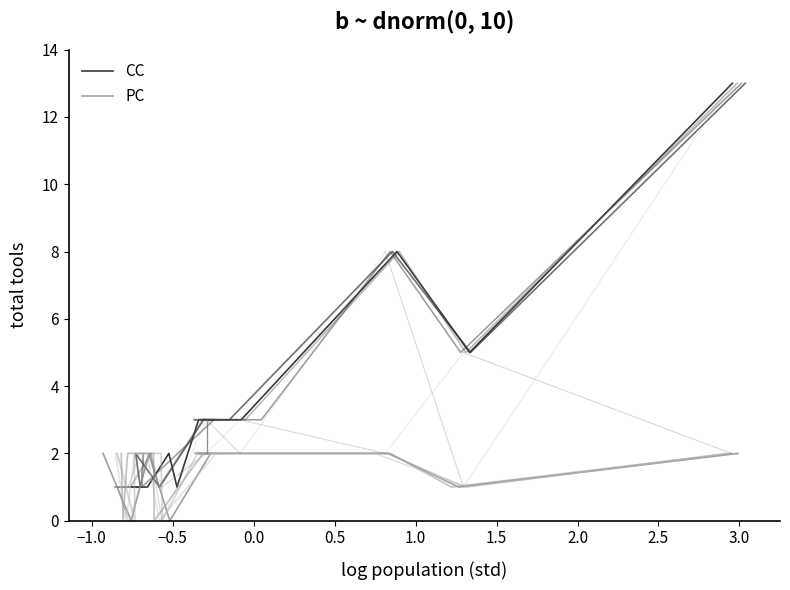

Which category has the highest value across all series?

13